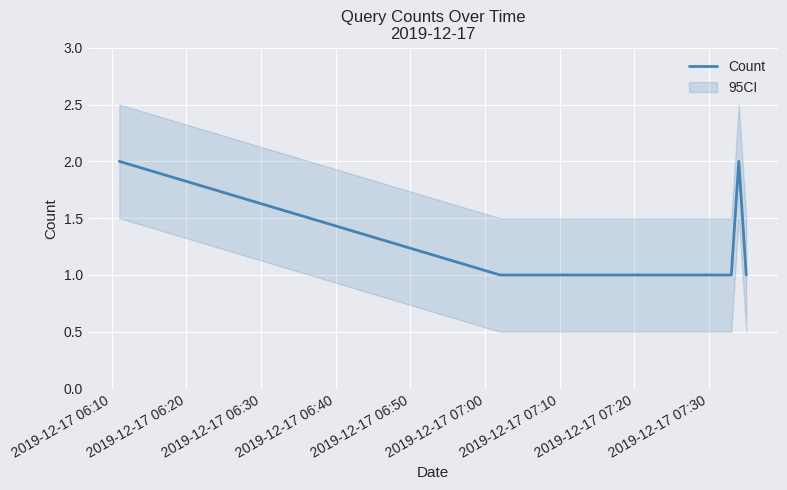

How many interior local peaks (higher than both neighbors) does the data have?

1